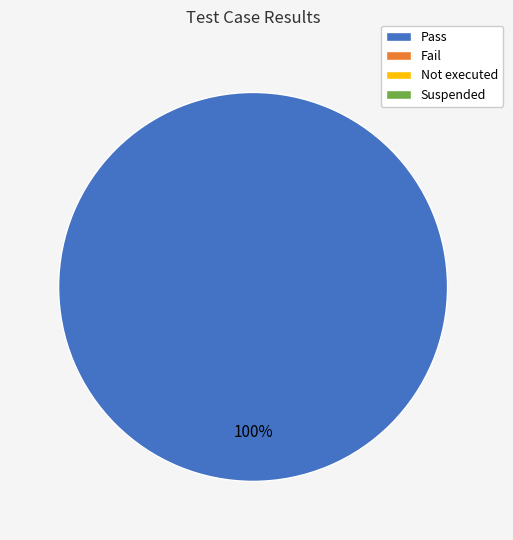

Is there any slice that represents more than half of the pie?

Yes